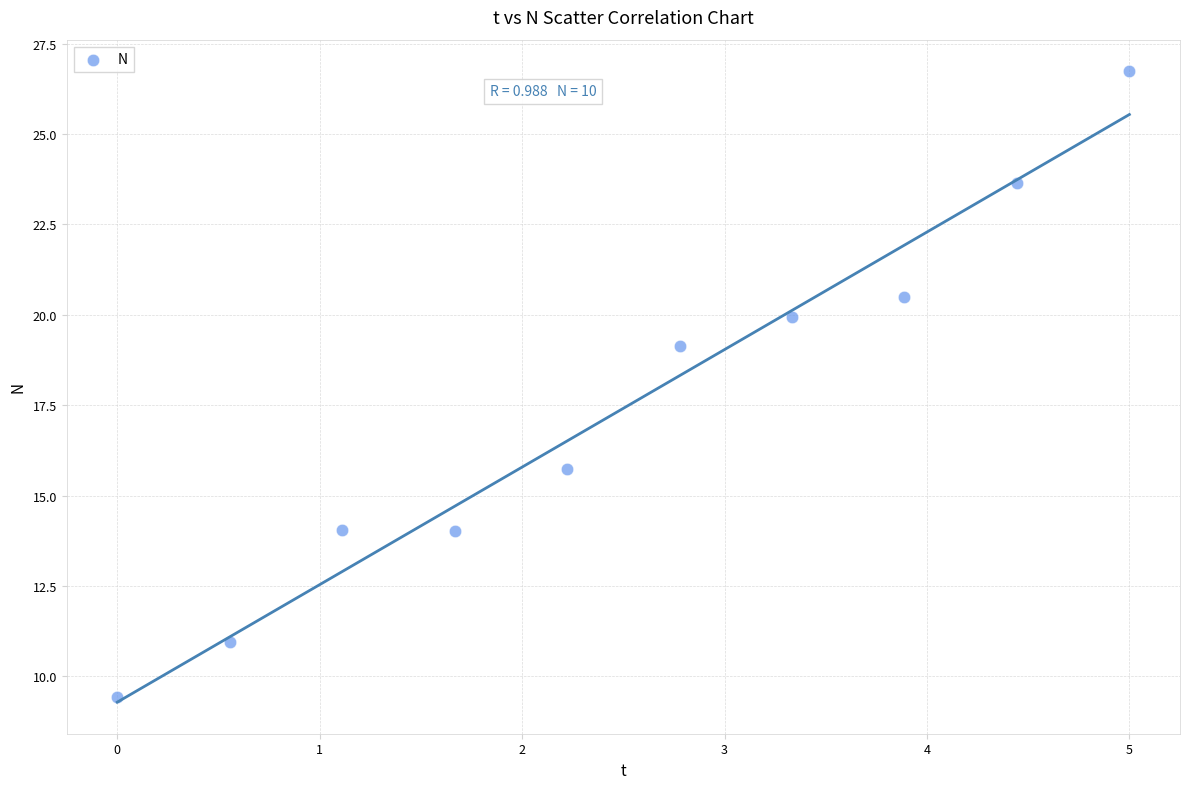

What Y value in the scatter plot is closest to 18?

19.1